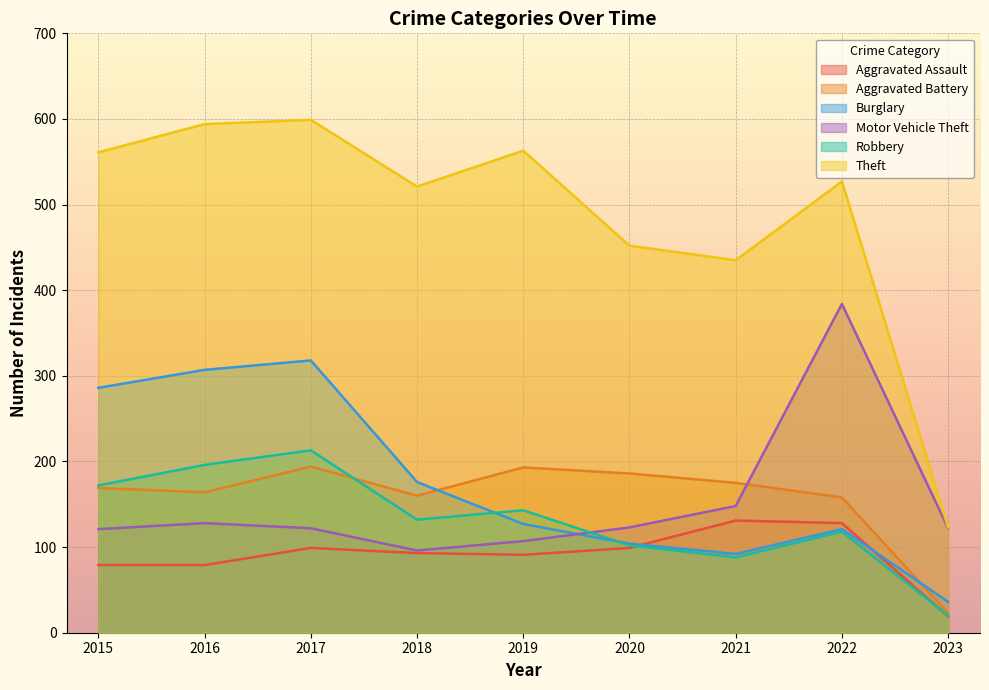

Reading left to right, transcribe all the data shown in this chart.

Aggravated Assault: 79	79	99	93	91	99	131	128	19
Aggravated Battery: 169	164	194	160	193	186	175	158	23
Burglary: 286	307	318	176	127	104	92	121	36
Motor Vehicle Theft: 121	128	122	96	107	123	148	384	122
Robbery: 172	196	213	132	143	102	88	118	20
Theft: 561	594	599	521	563	452	435	527	123